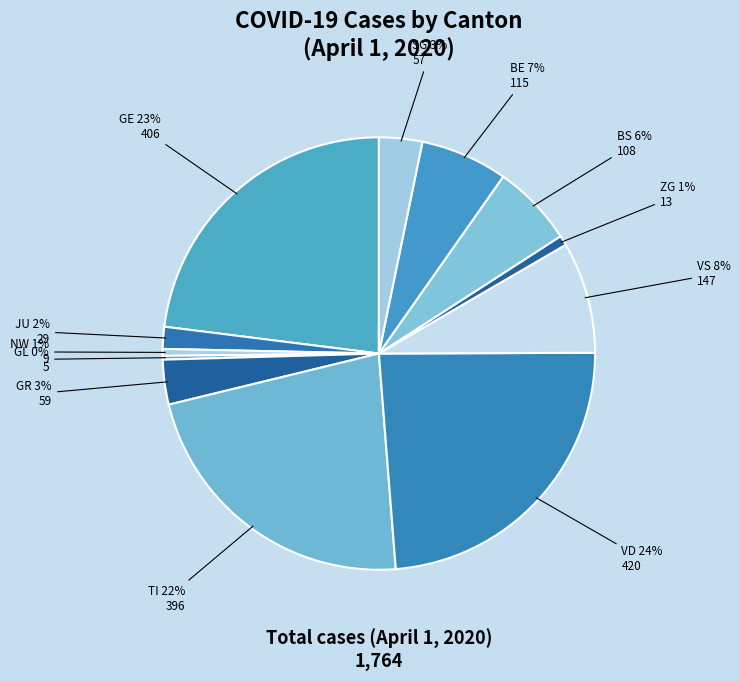

What percentage is the VS slice, to the nearest percent?

8%